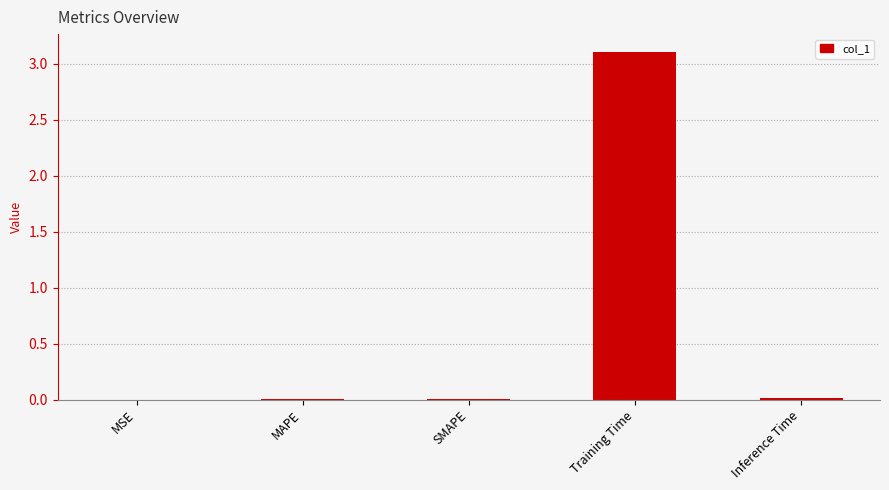

The chart shows a value of 4.3 at Training Time. True or false?

False